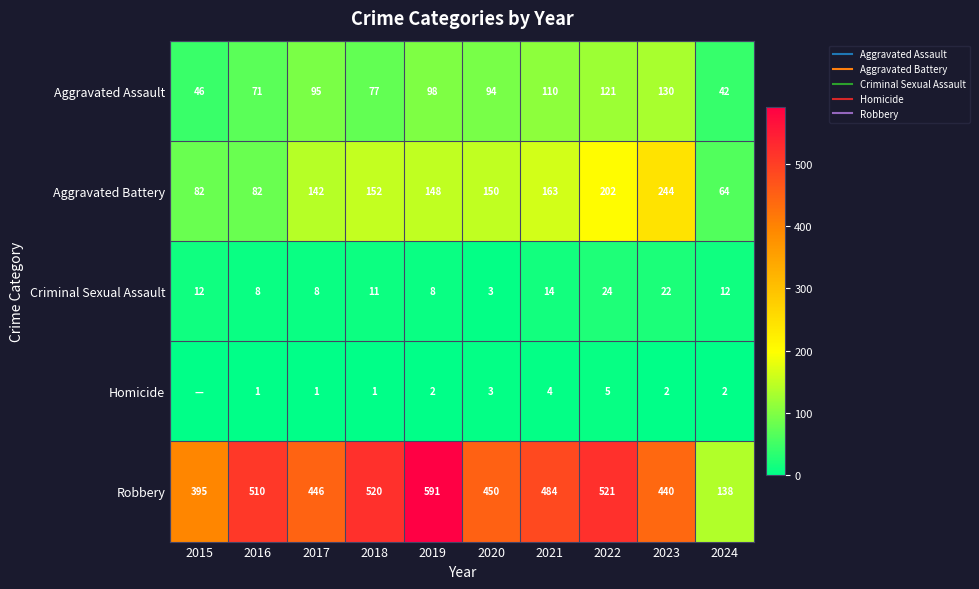

How many values in the Robbery series exceed 484?

4